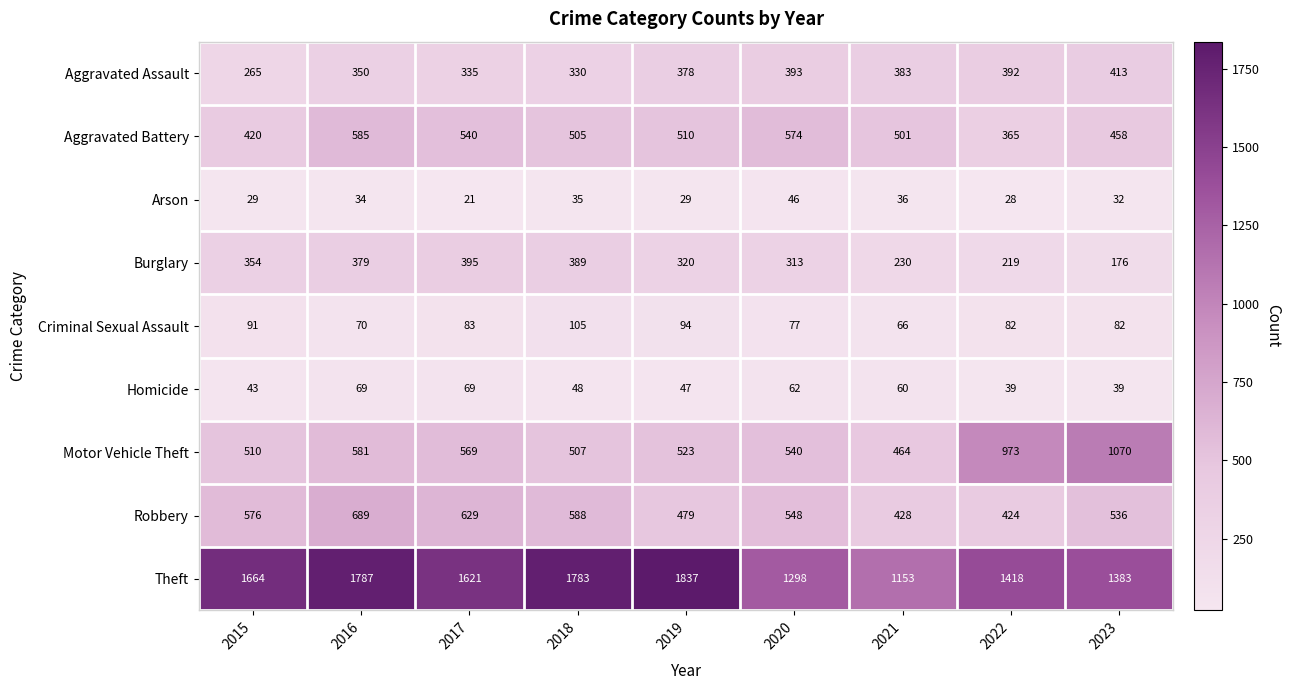

Which series has the largest range (max minus min)?

Theft